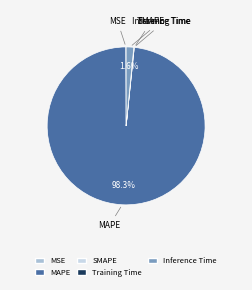

Which category accounts for the majority?

MAPE